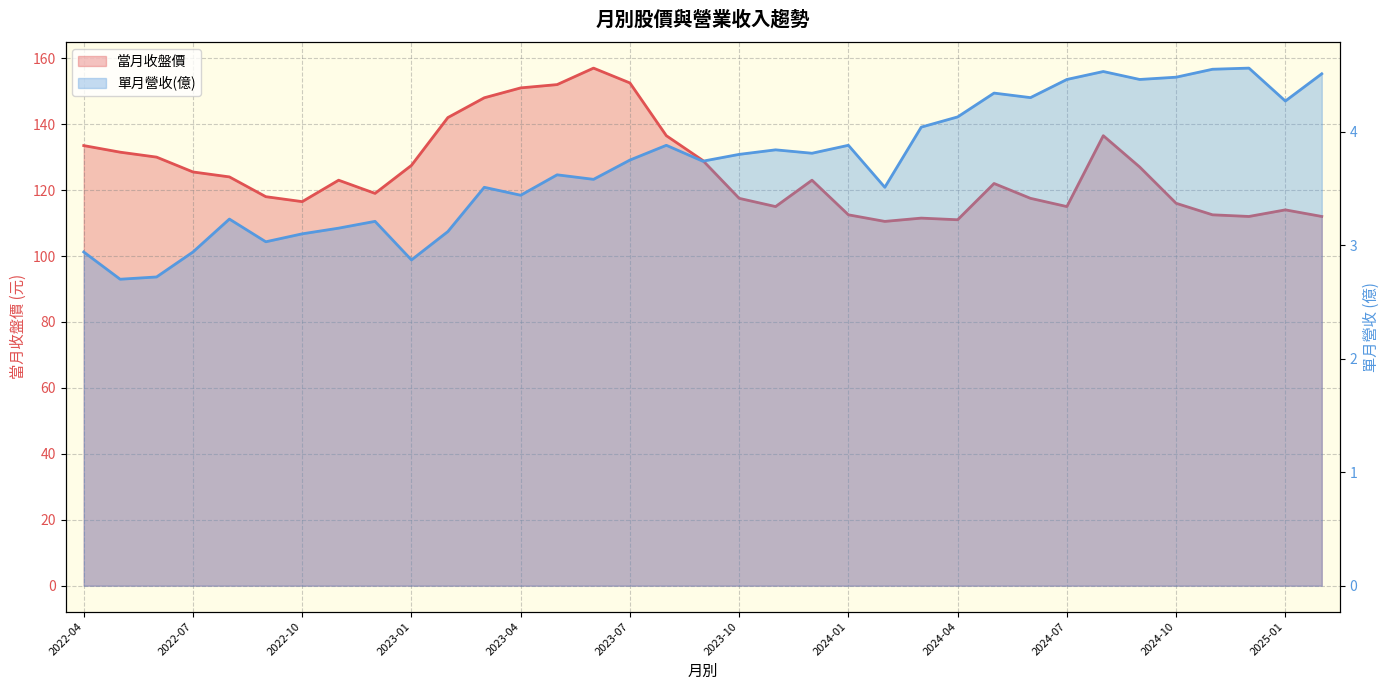

List the series in order of their peak value, highest first.

當月收盤價, 單月營收(億)